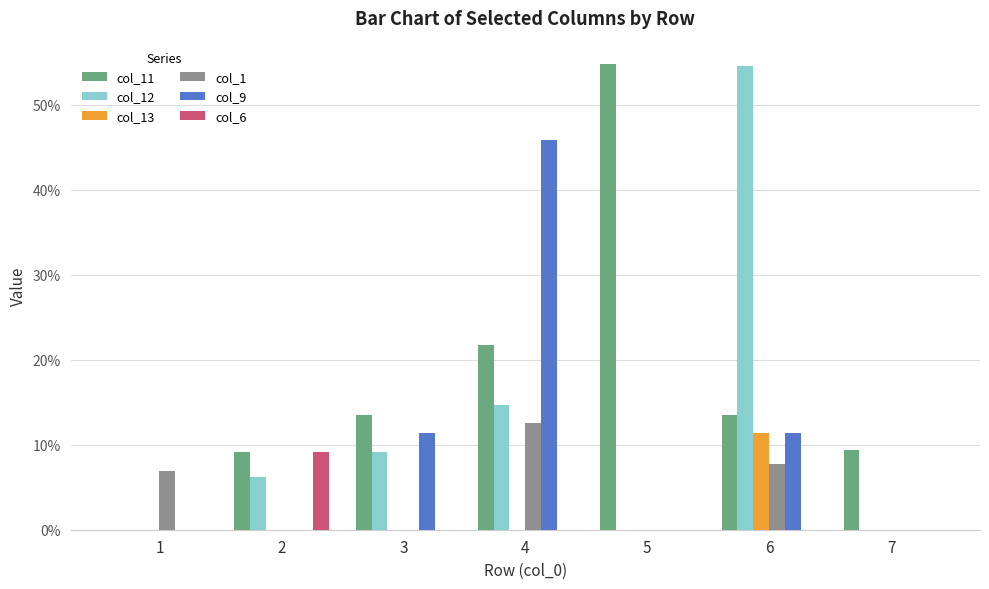

Does the chart contain stacked bars?

No